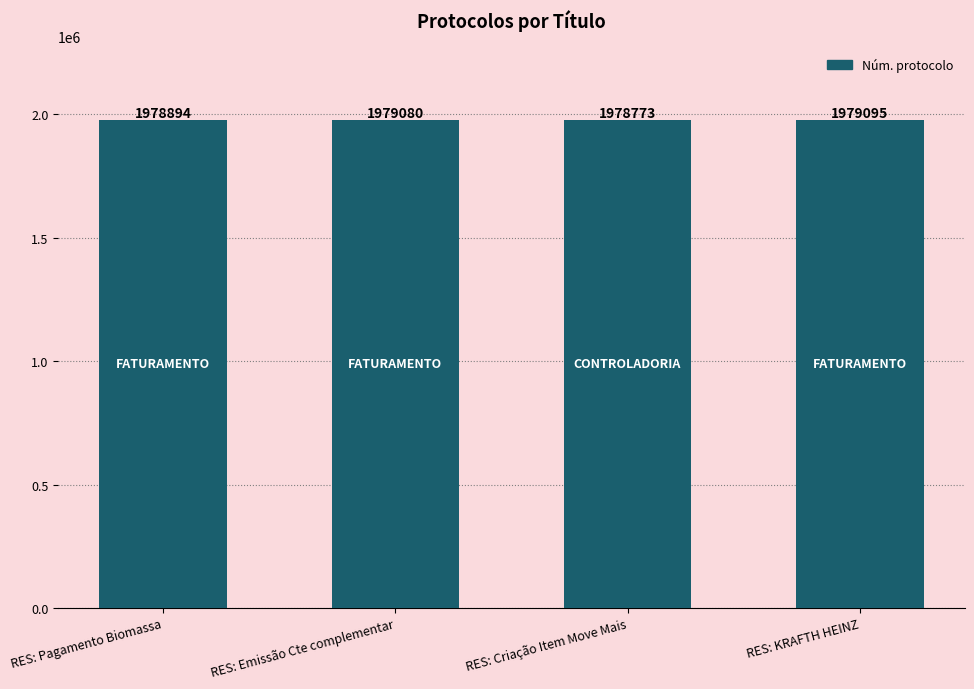

What is the value of the 2nd bar from the left?

1979080